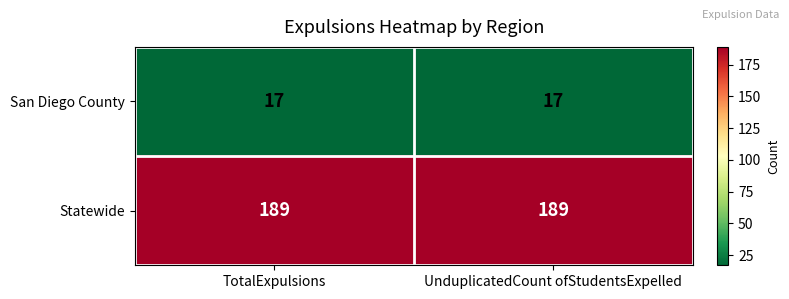

Rank the series by their average value, from lowest to highest.

San Diego County, Statewide